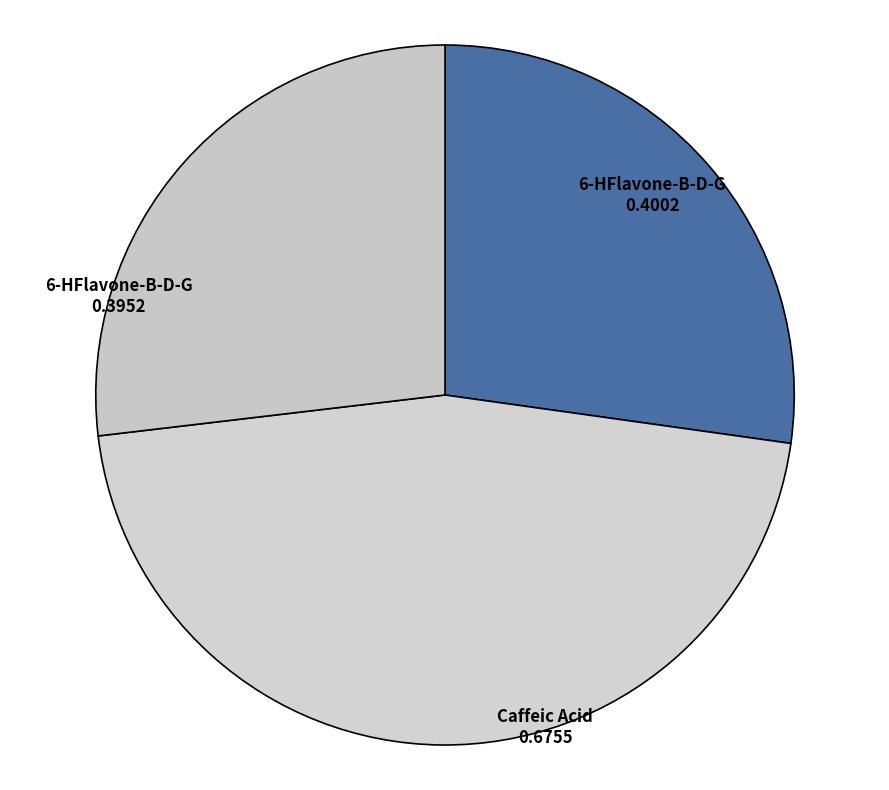

How many segments does this pie chart have?

3